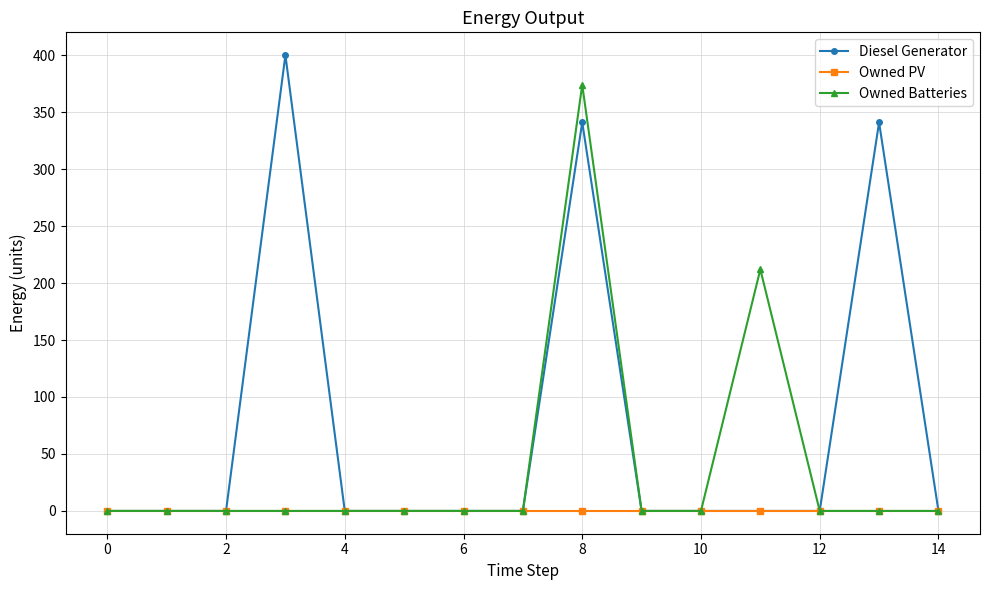

What is the maximum value shown in the chart?

400